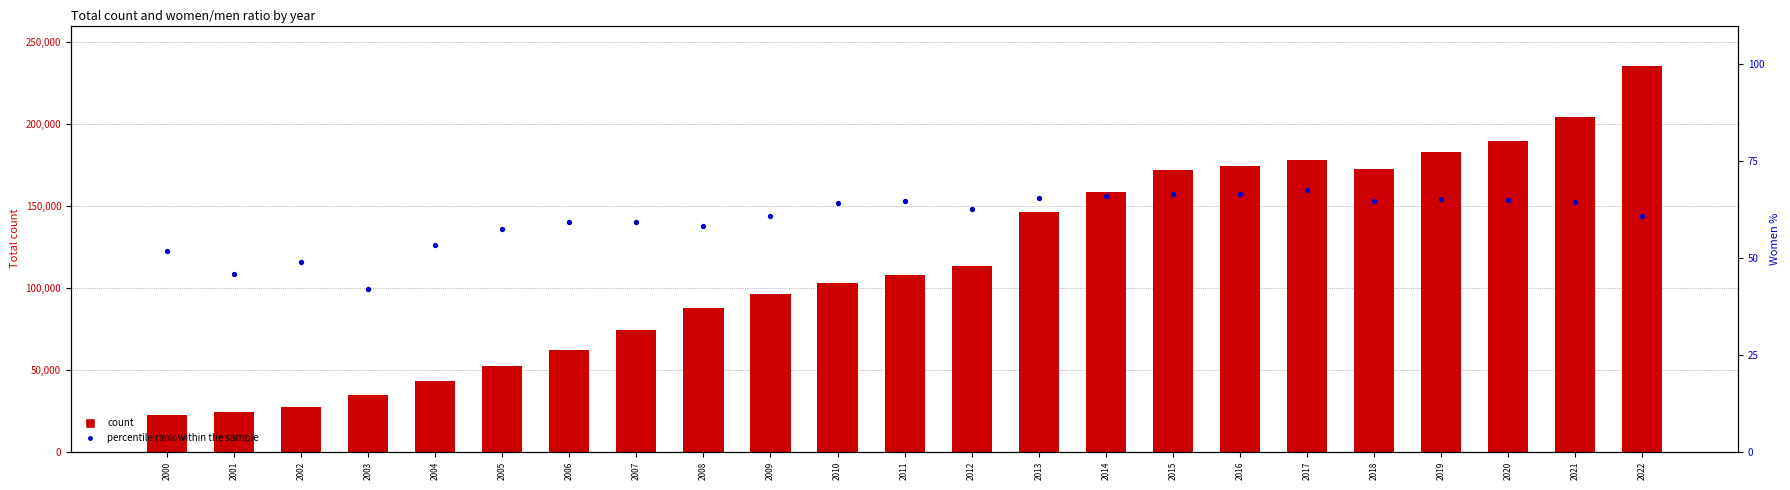

What is the total value across all series at 2008?

87464.2